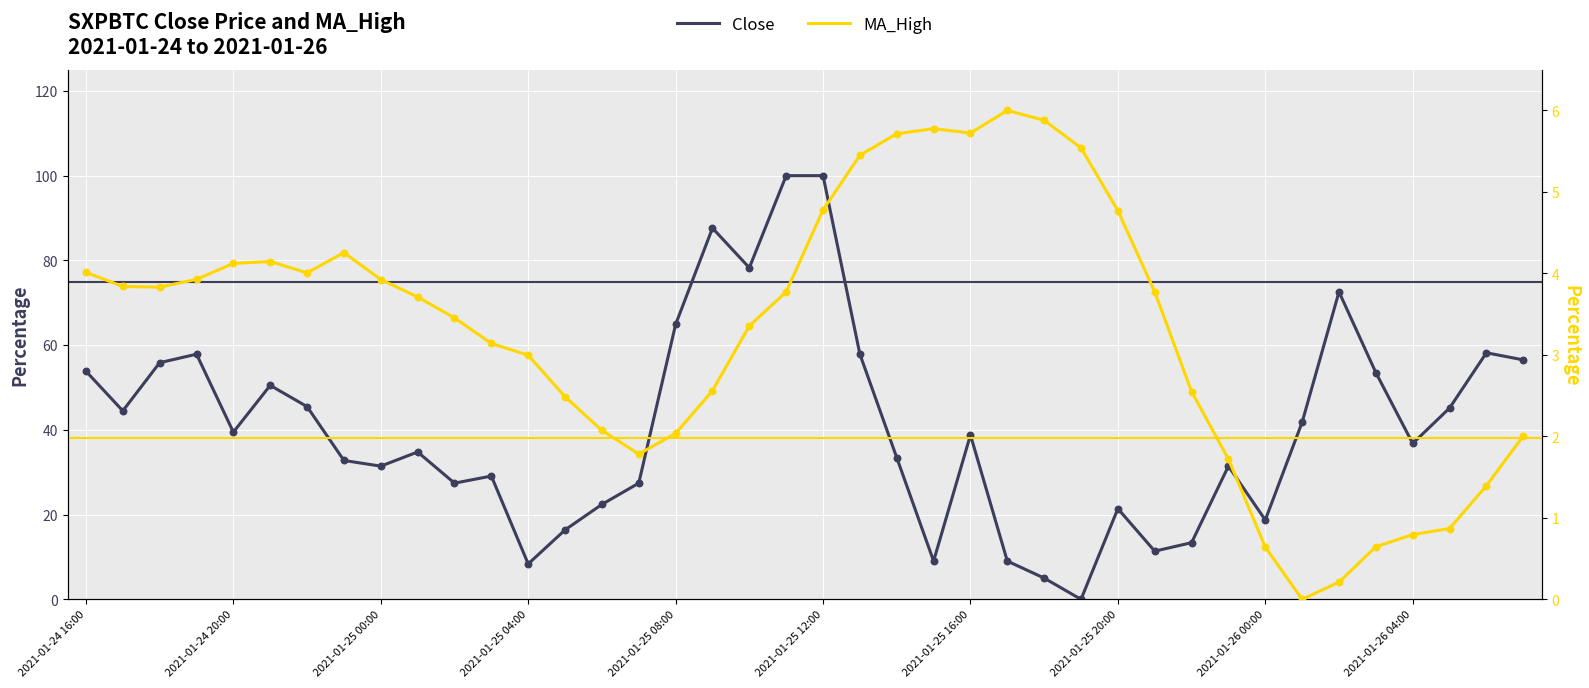

Which series contains the lowest Y value?

Close